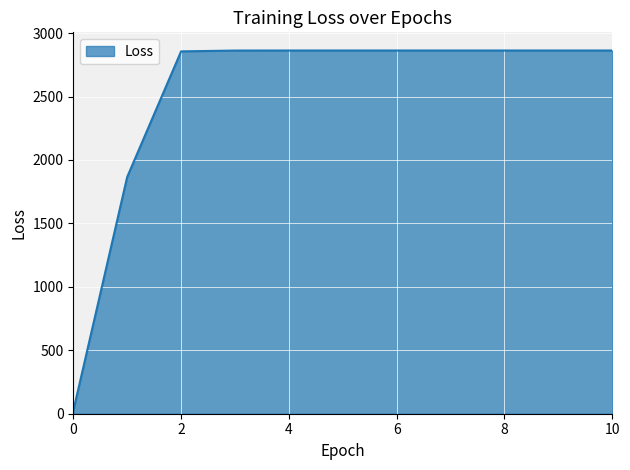

What is the minimum value shown in the chart?

22.1